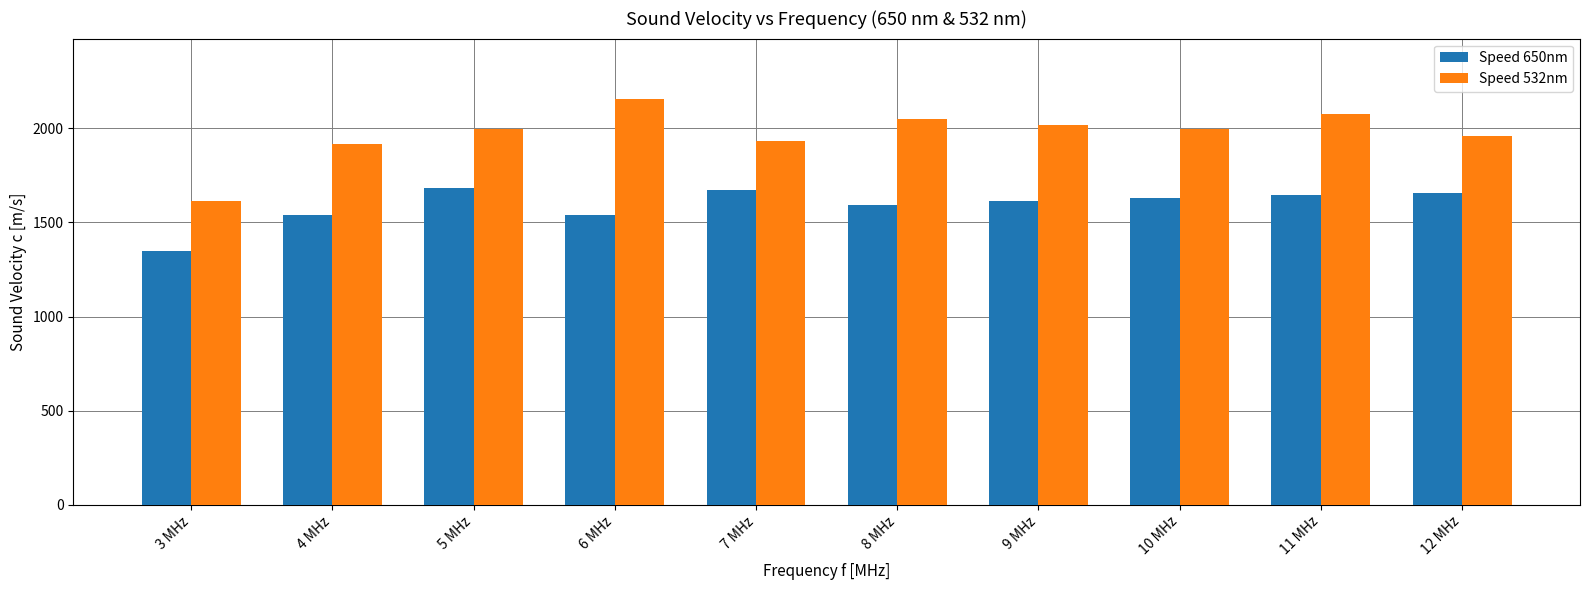

Which series has the widest spread of values?

Speed 532nm